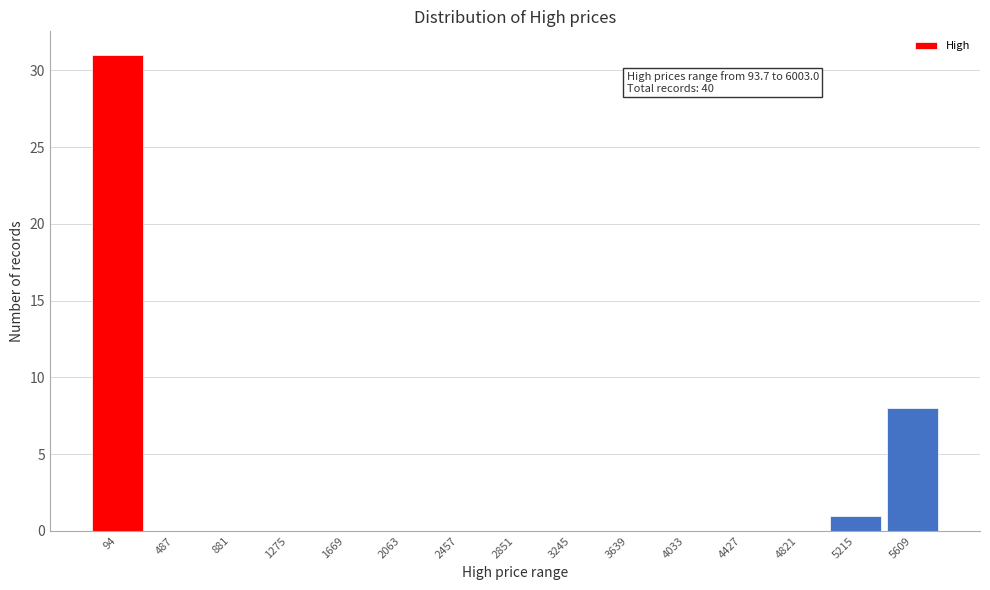

Reading left to right, extract all data points from this chart.

94=31	487=0	881=0	1275=0	1669=0	2063=0	2457=0	2851=0	3245=0	3639=0	4033=0	4427=0	4821=0	5215=1	5609=8